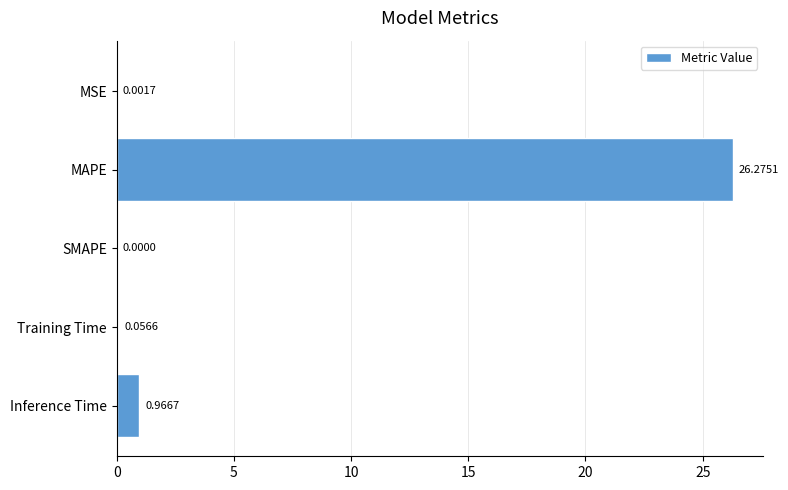

Count the number of values greater than 0.

4